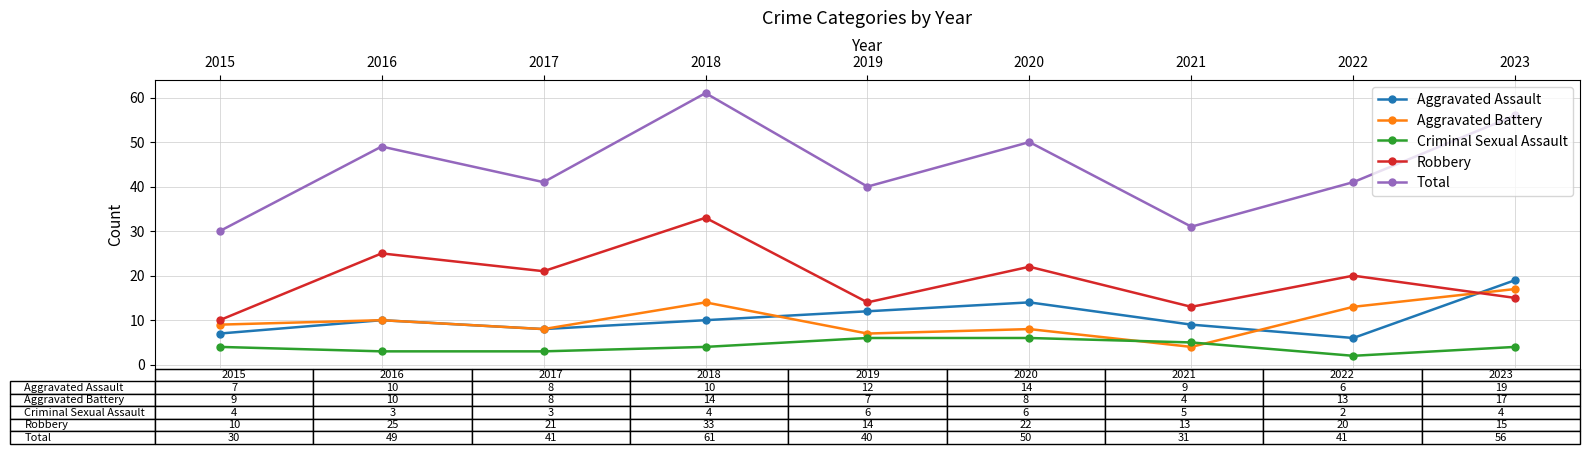

Does the chart display data point markers on the line(s)?

Yes